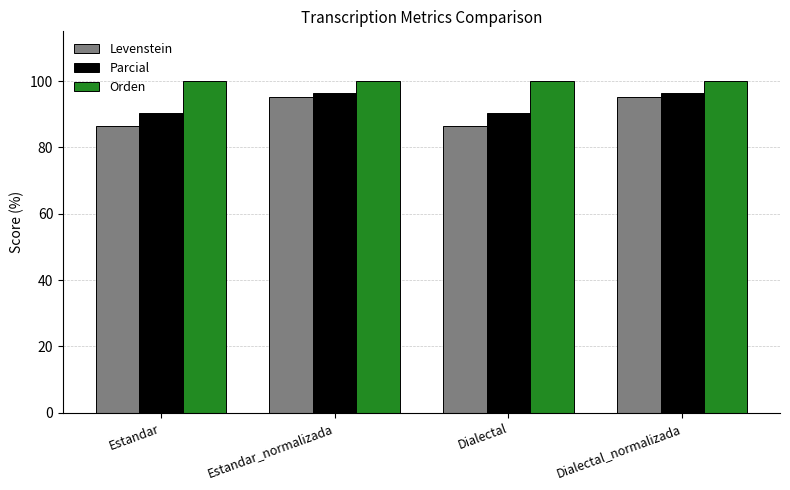

Reading right to left, what are all the values shown in this chart?

Levenstein: 95.1	86.6	95.1	86.6
Parcial: 96.6	90.3	96.6	90.3
Orden: 100.0	100.0	100.0	100.0